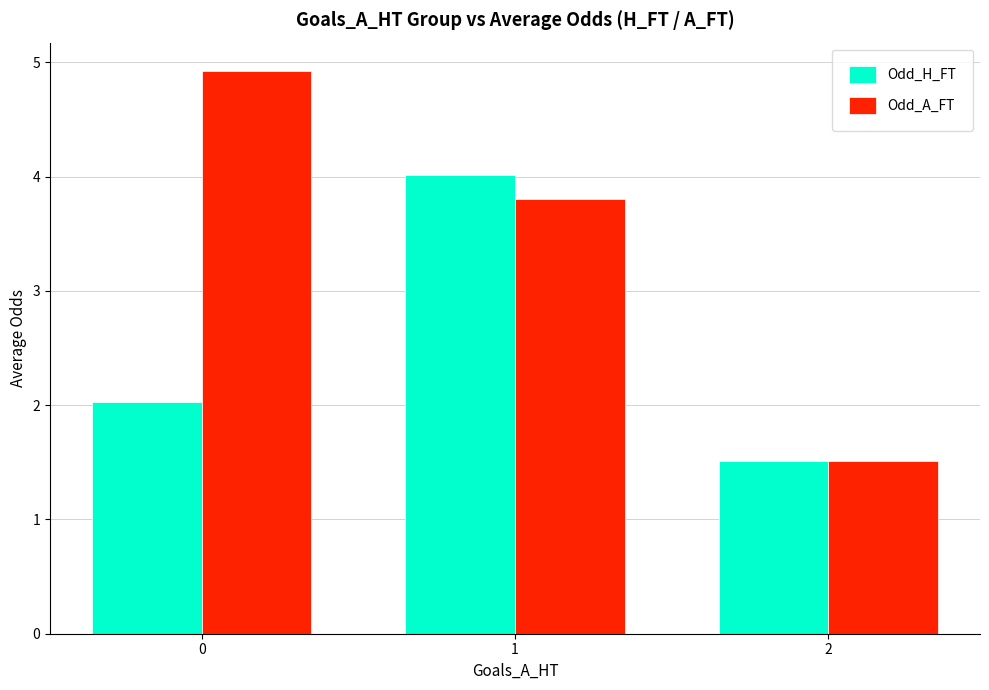

Rank the series by their average value, from highest to lowest.

Odd_A_FT, Odd_H_FT